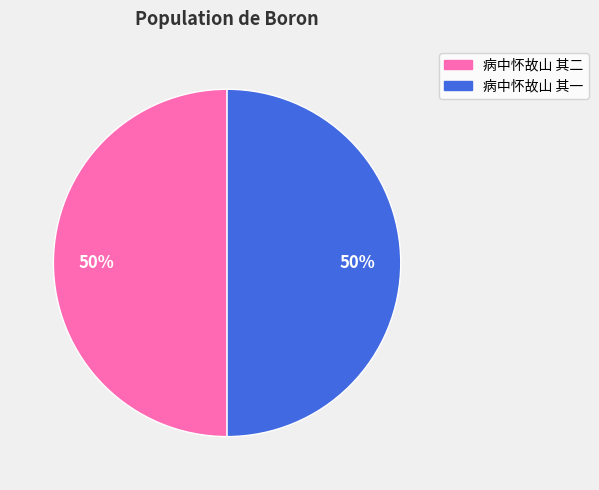

Is it true that 病中怀故山 其二 is 65% of the pie?

False